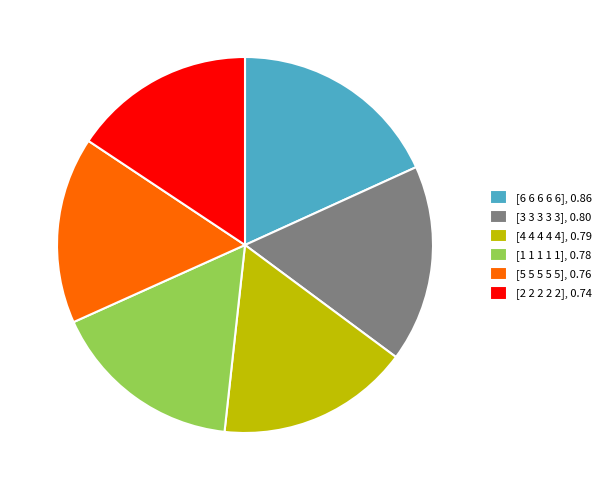

The [3 3 3 3 3], 0.80 slice represents 11% of the pie. True or false?

False